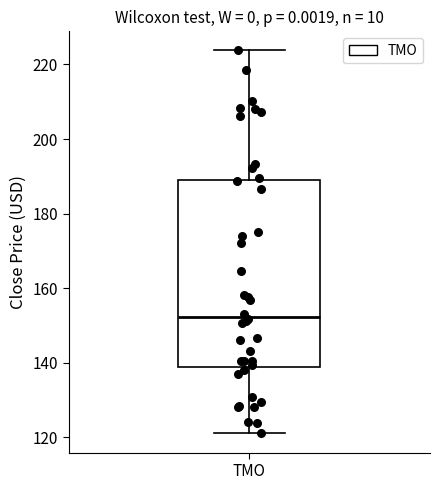

Read this box plot against the y-axis: the position of the median line, the range covered by the box, and the ends of both whiskers. The values are not printed on the chart, so give them approximately, as read against the axis.

median 152, box 138 to 188, whiskers 122 to 224